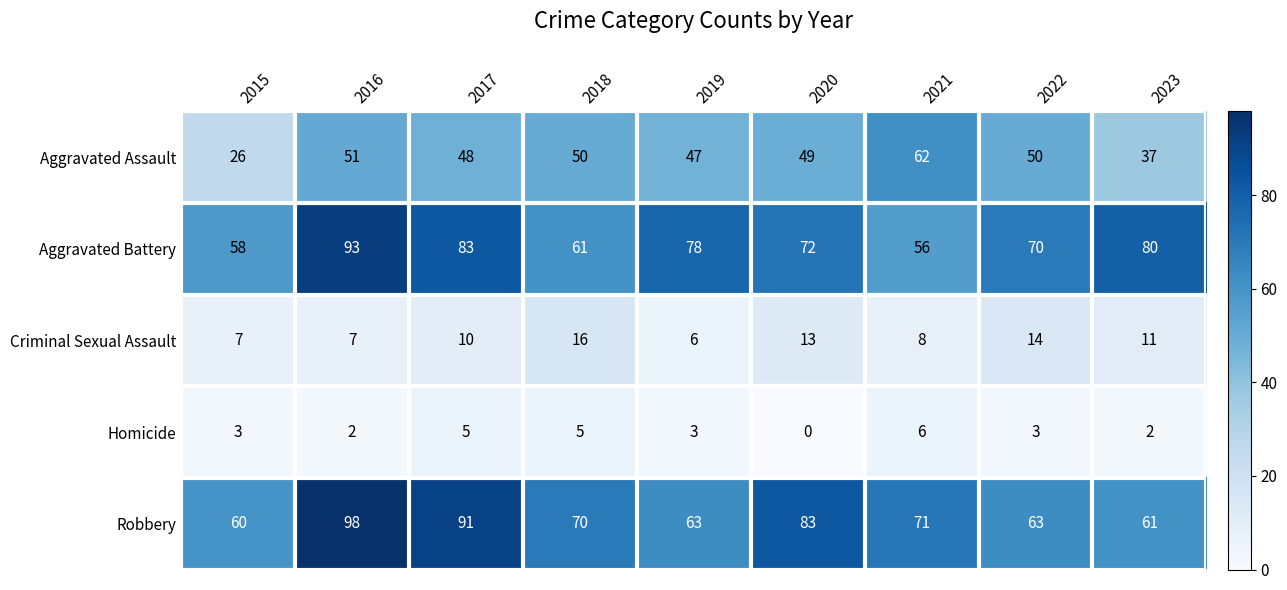

What is the difference between the Criminal Sexual Assault values at 2021 and 2020?

5